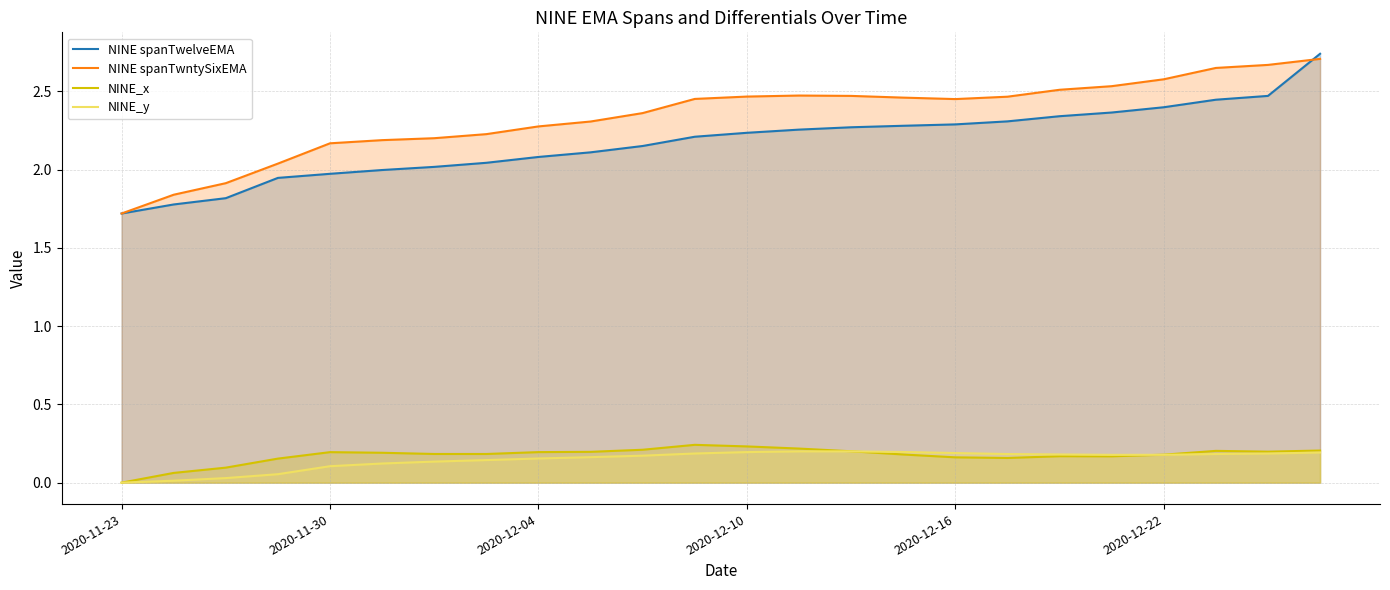

What is the sum of all NINE_y values?

3.5